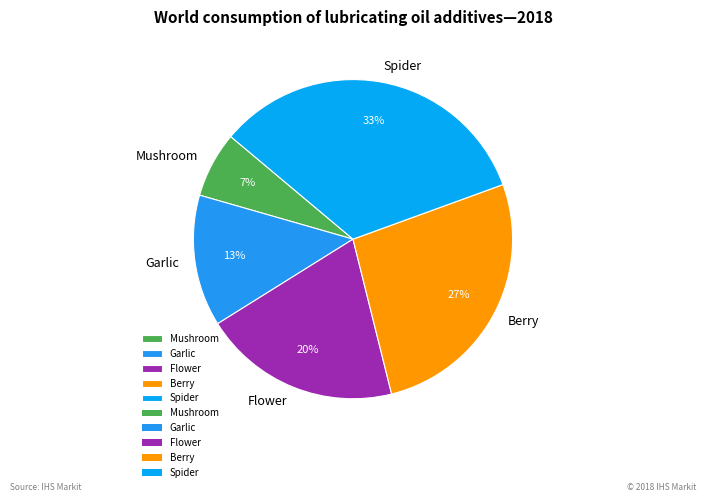

Rank the categories by value from lowest to highest.

Mushroom, Garlic, Flower, Berry, Spider